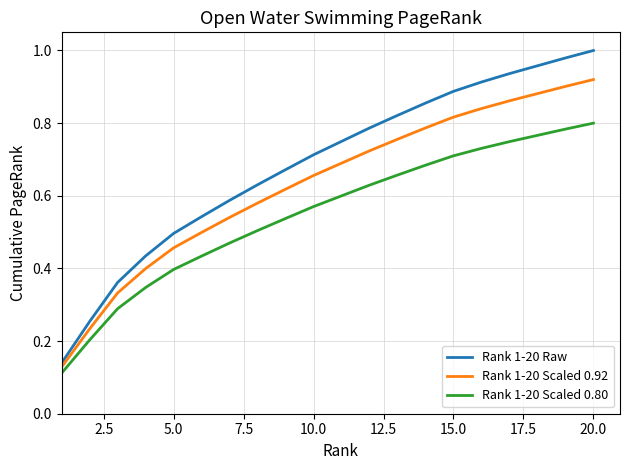

True or false: Rank 1-20 Scaled 0.80 and Rank 1-20 Raw cross at least once.

False